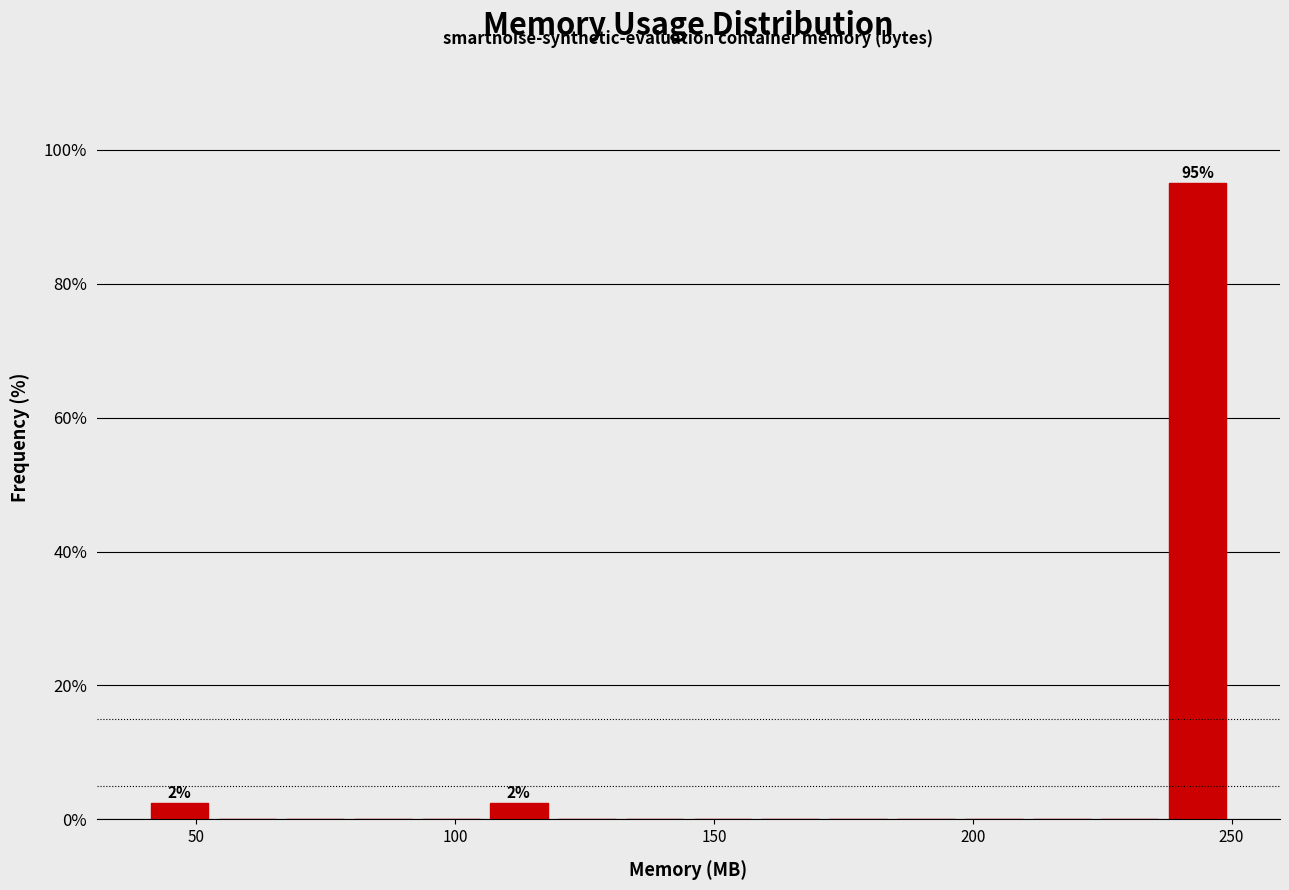

Read against the x-axis, roughly where is the centre of the tallest bar?

245